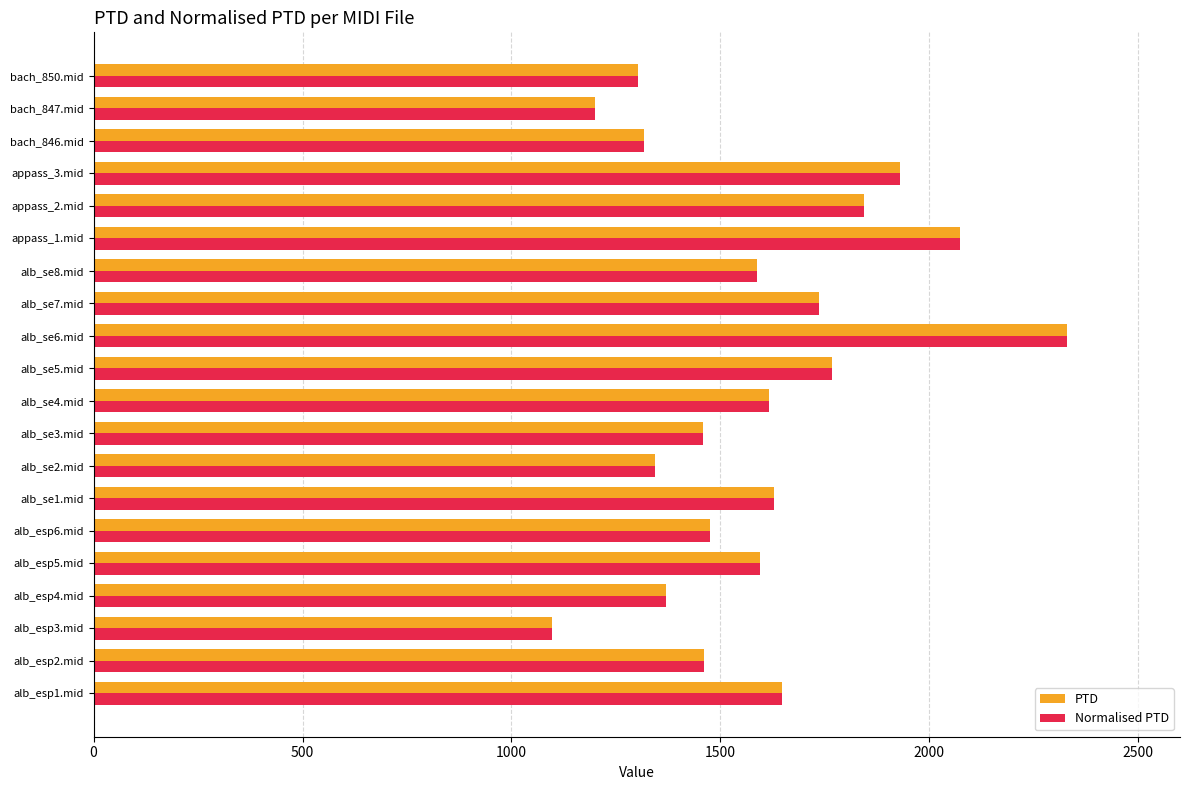

What is the difference between the maximum and minimum values in the Normalised PTD series?

1232.6